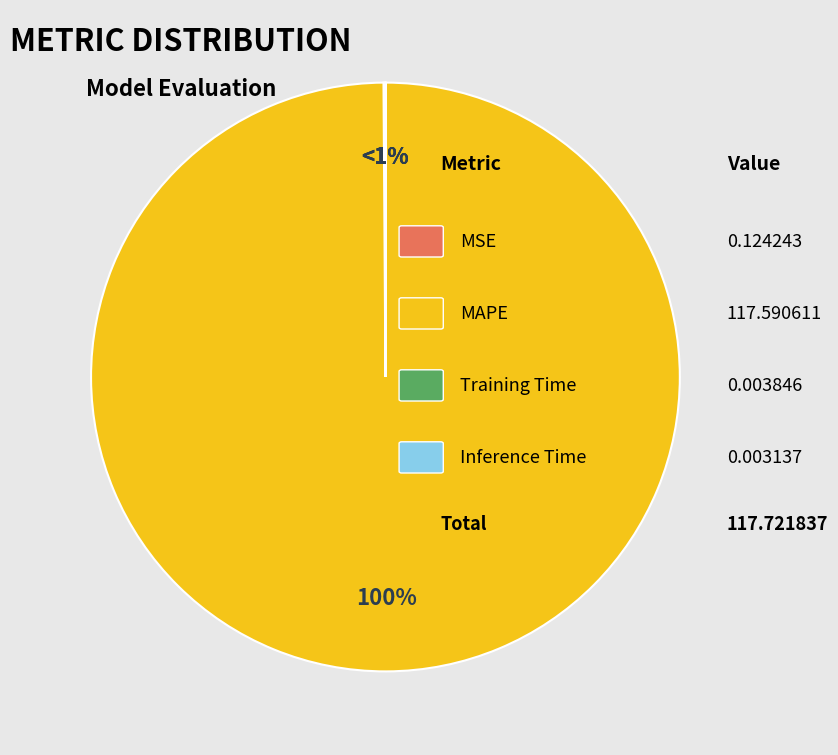

How many slices are in this pie chart?

4